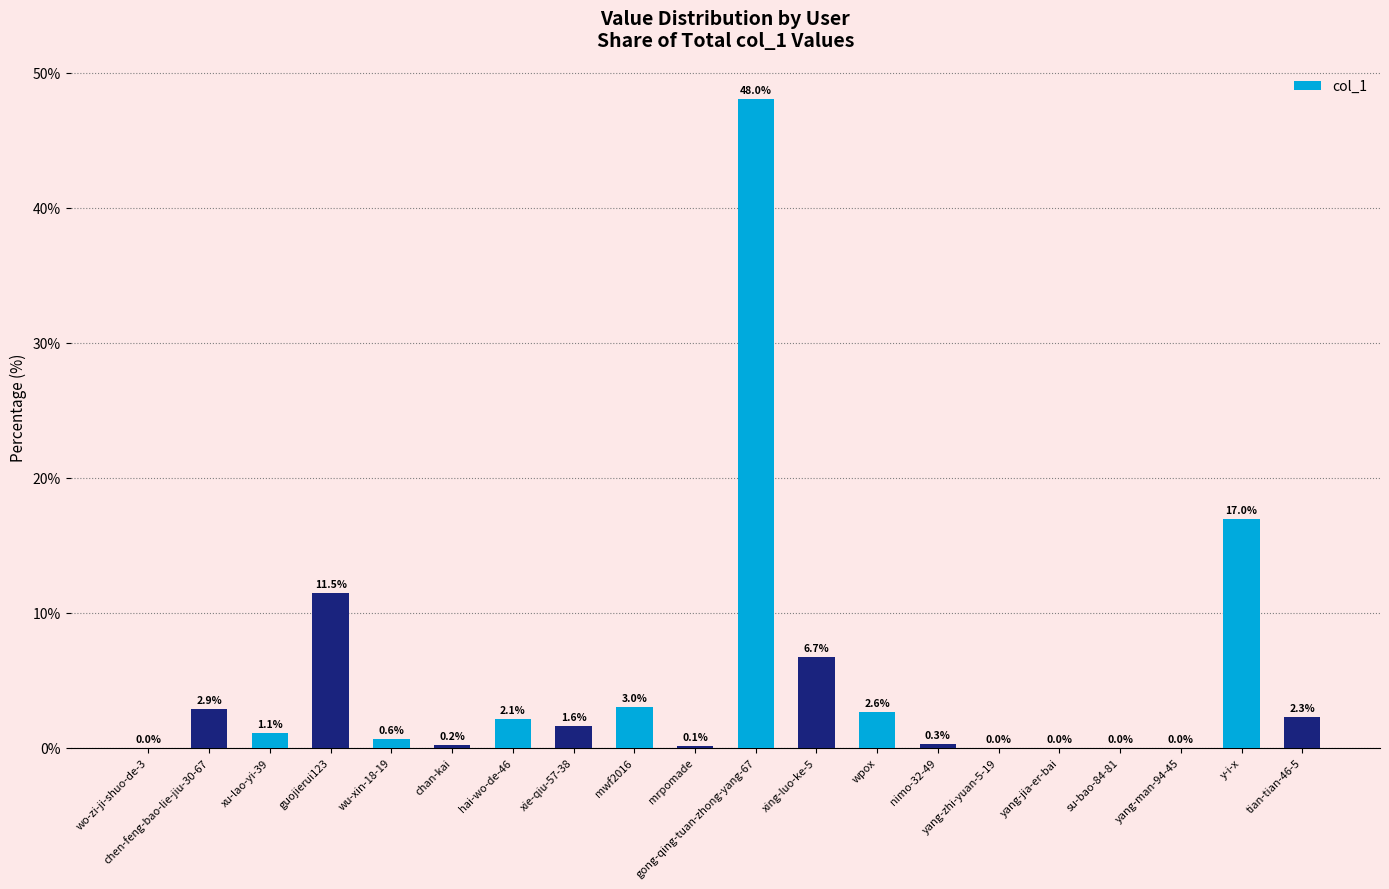

What is the change in value from yang-zhi-yuan-5-19 to tian-tian-46-5?

+2.3